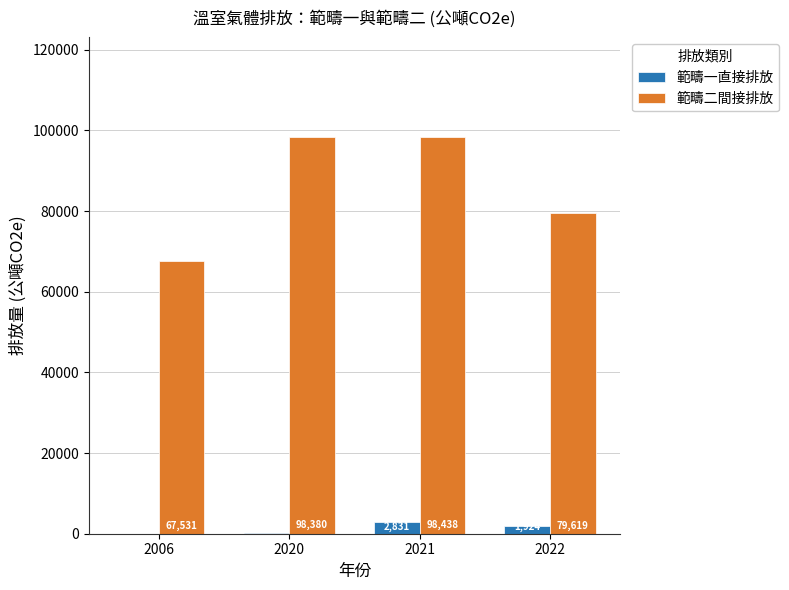

How many distinct data groups are displayed?

2